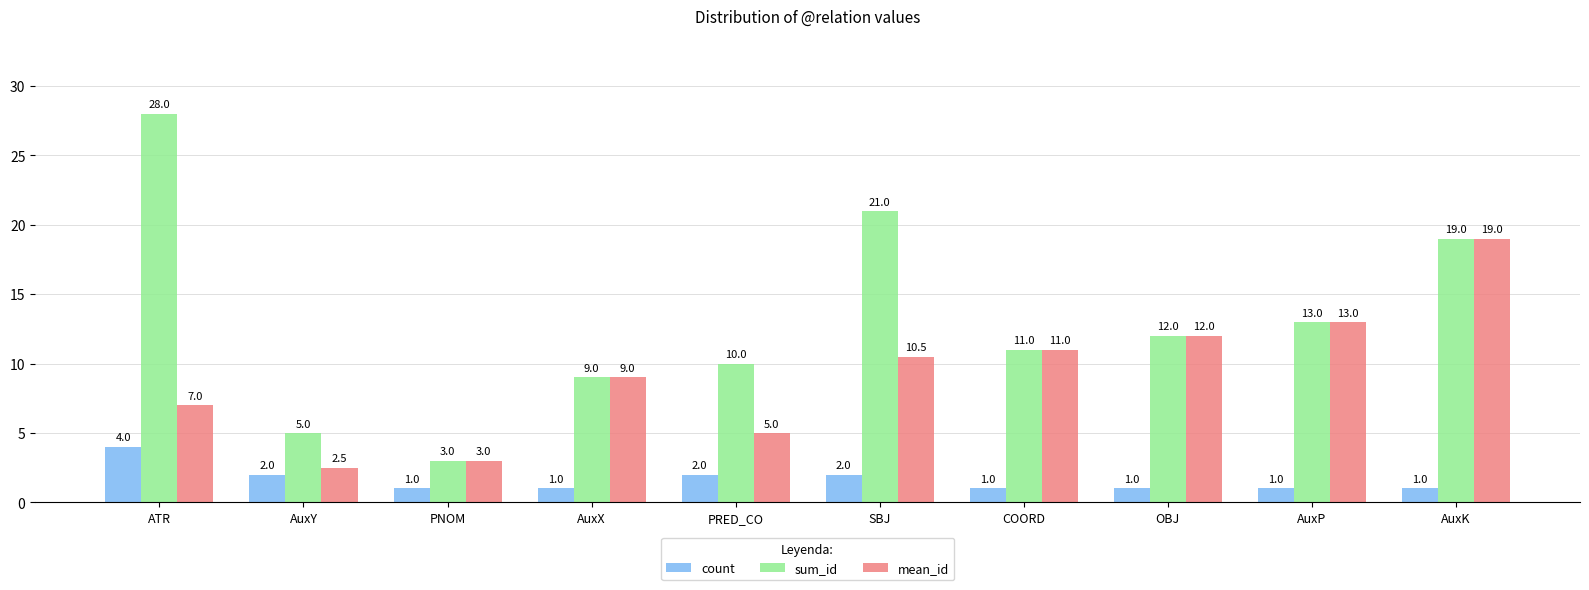

Is it true that sum_id equals 30.3 at SBJ?

False